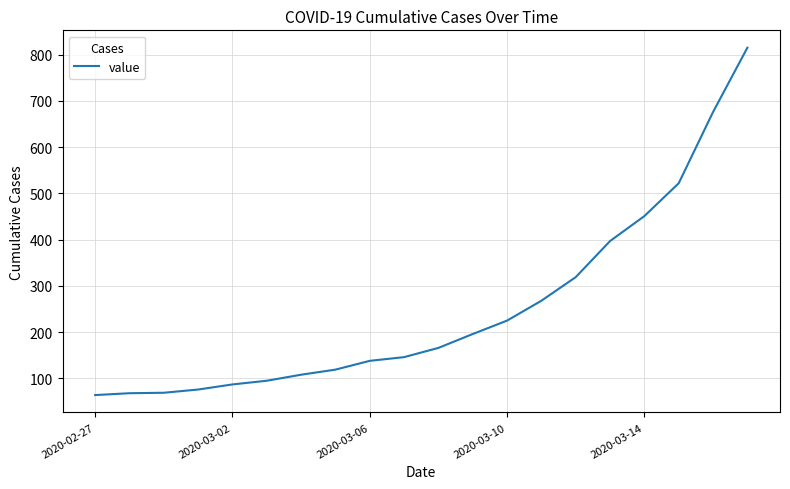

What is the average value?

250